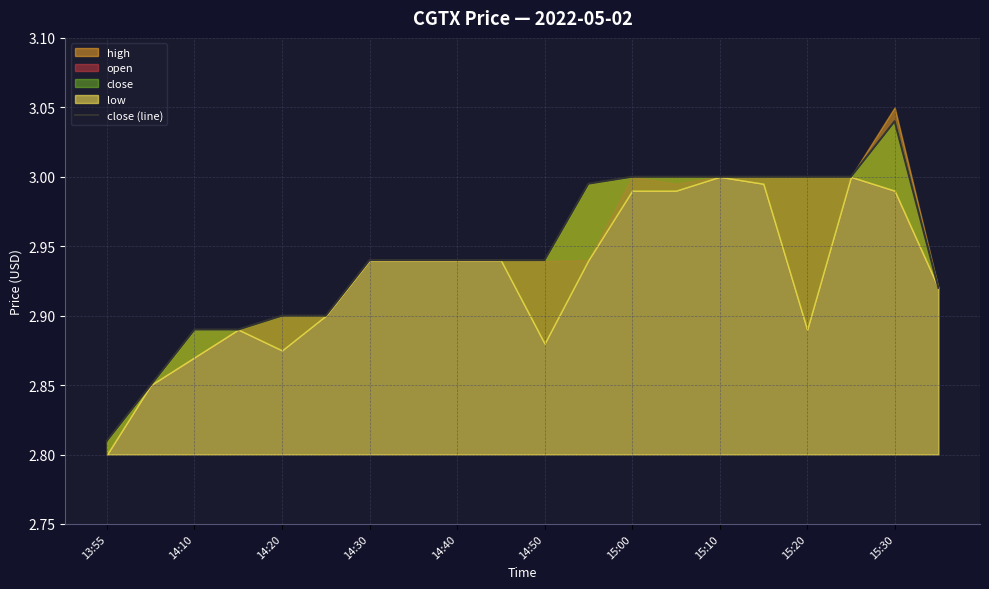

What is the sum of all values?

58.9